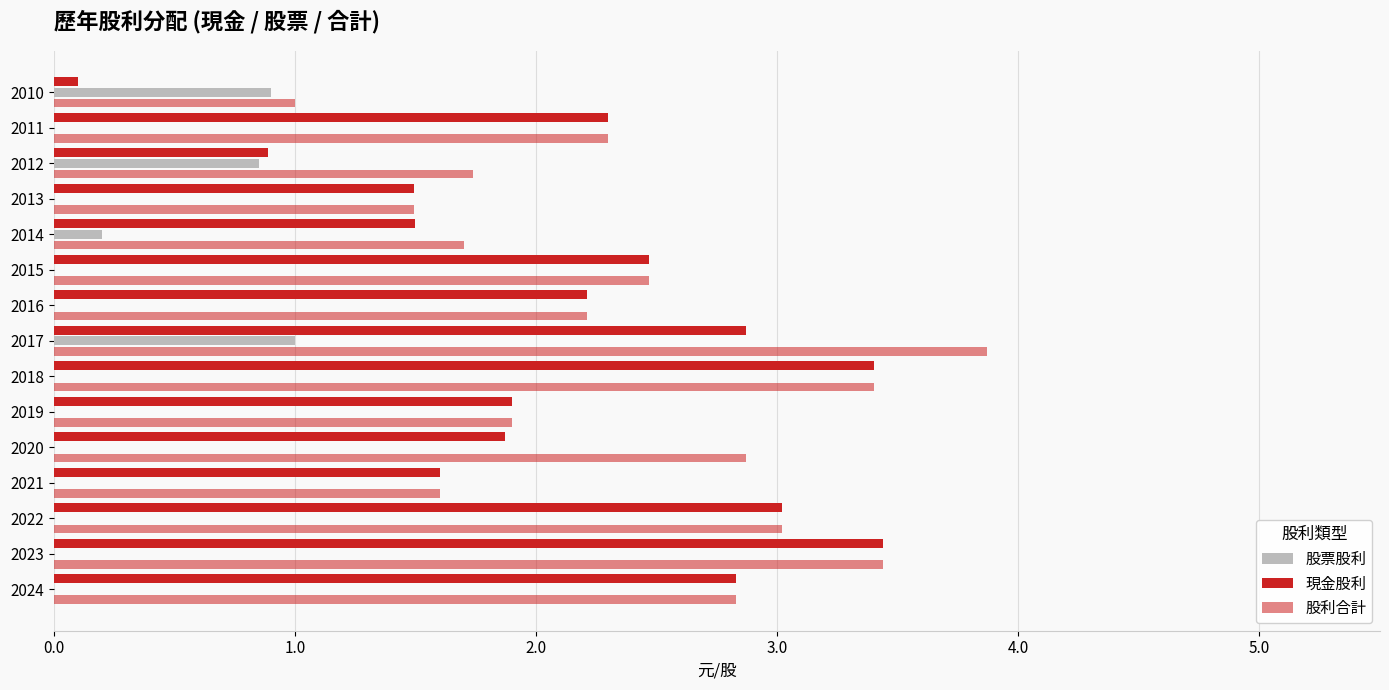

How many data points does each series have?

15